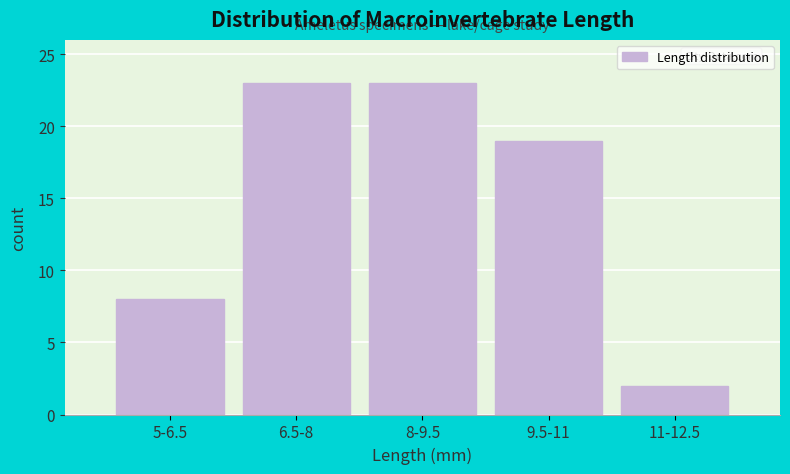

Reading left to right, list all the values displayed in this chart.

5-6.5=8	6.5-8=23	8-9.5=23	9.5-11=19	11-12.5=2